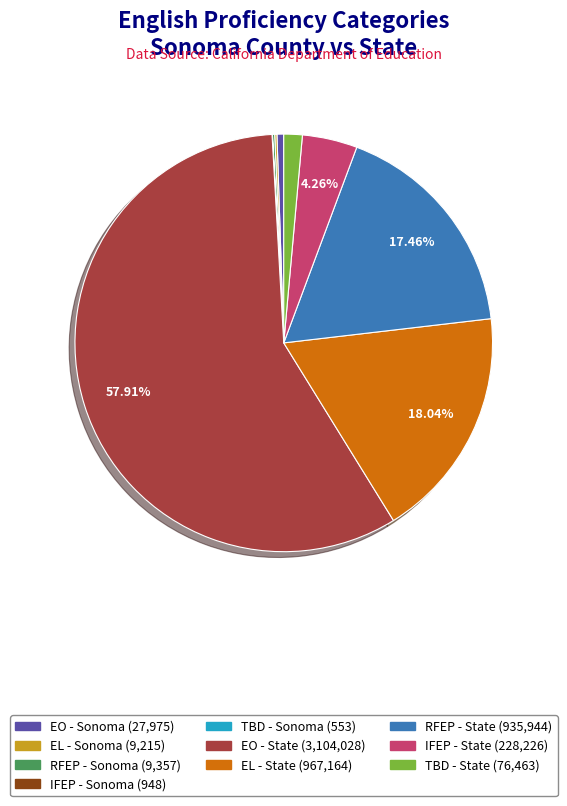

Is there any slice that represents more than half of the pie?

Yes